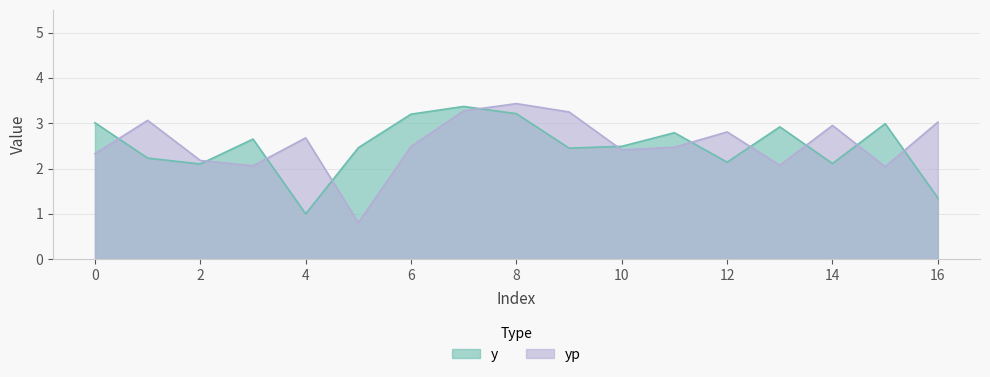

What is the value of the y point at the 14th from the left?

2.9